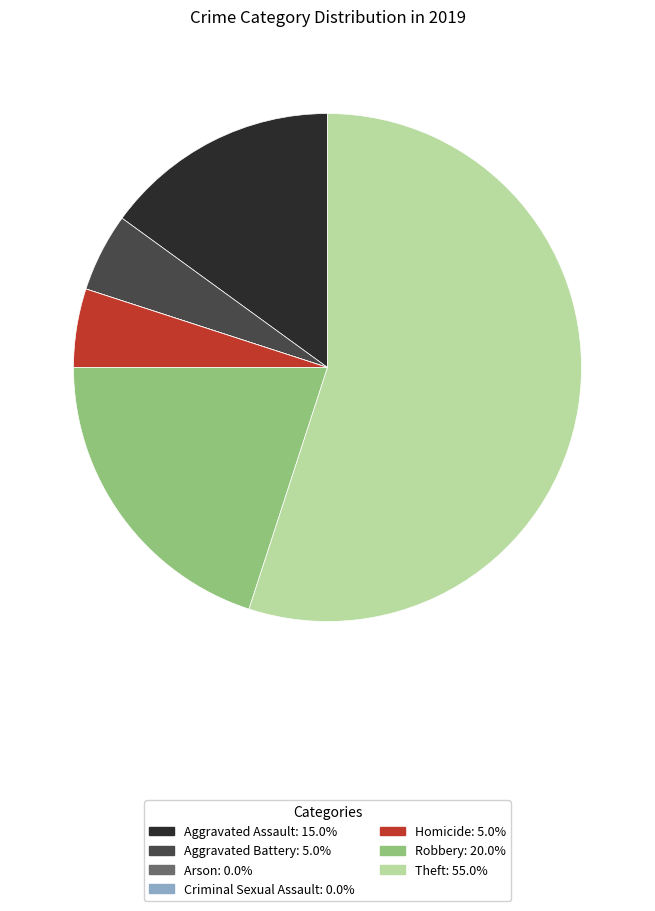

Is there a majority slice in this chart?

Yes